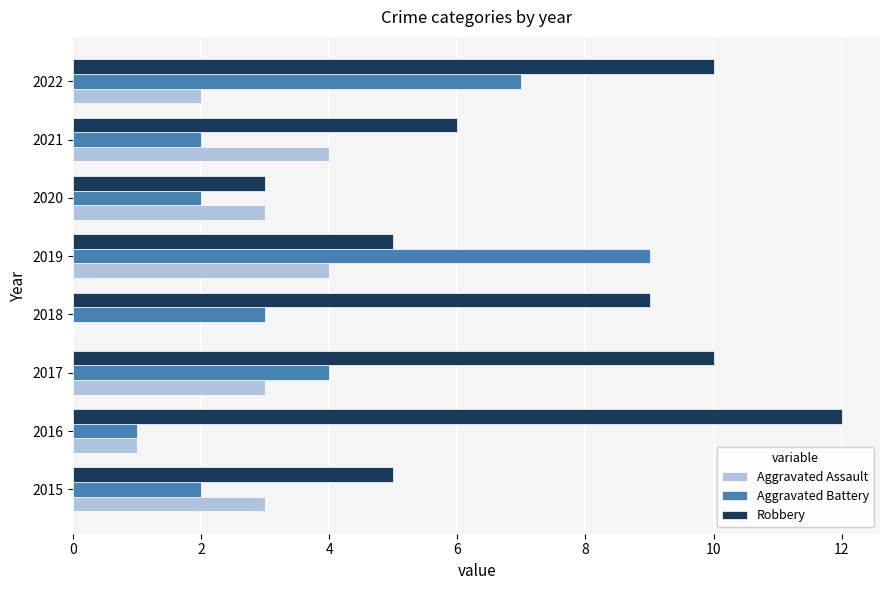

The value of Aggravated Assault at 2019 is 1. True or false?

False